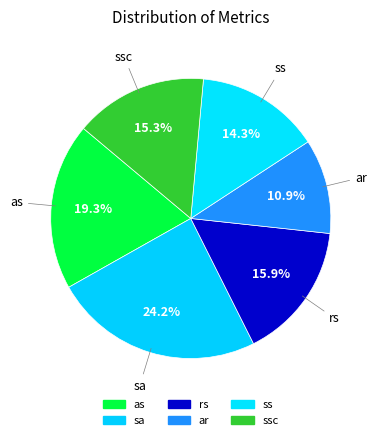

How many slices are in this pie chart?

6